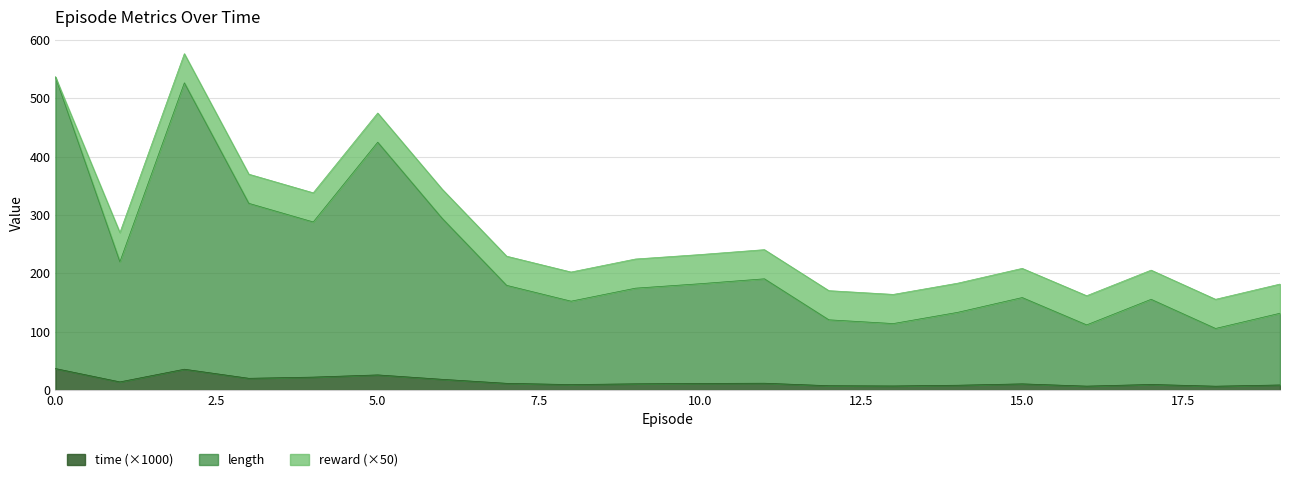

What is the value of the time point at the 18th from the left?

9.5